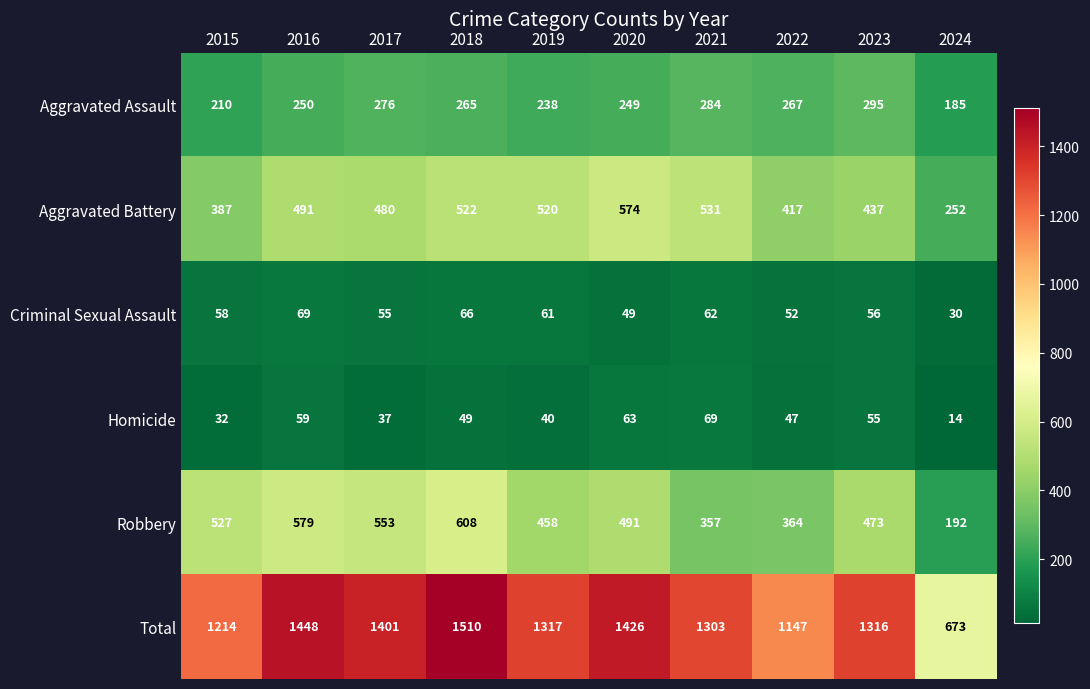

Which series has the largest total across all categories?

Total